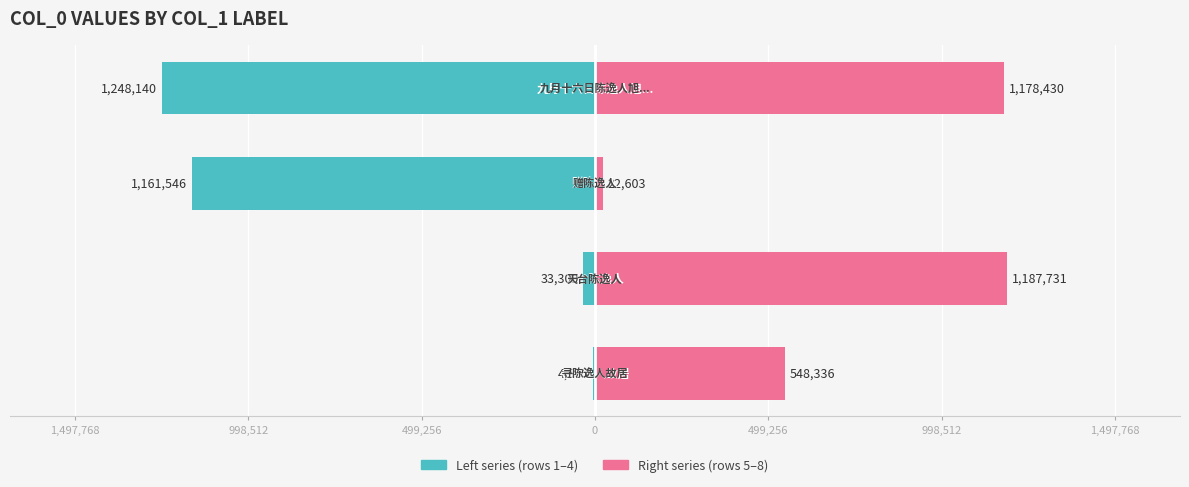

What position from the left is 499,256?

3